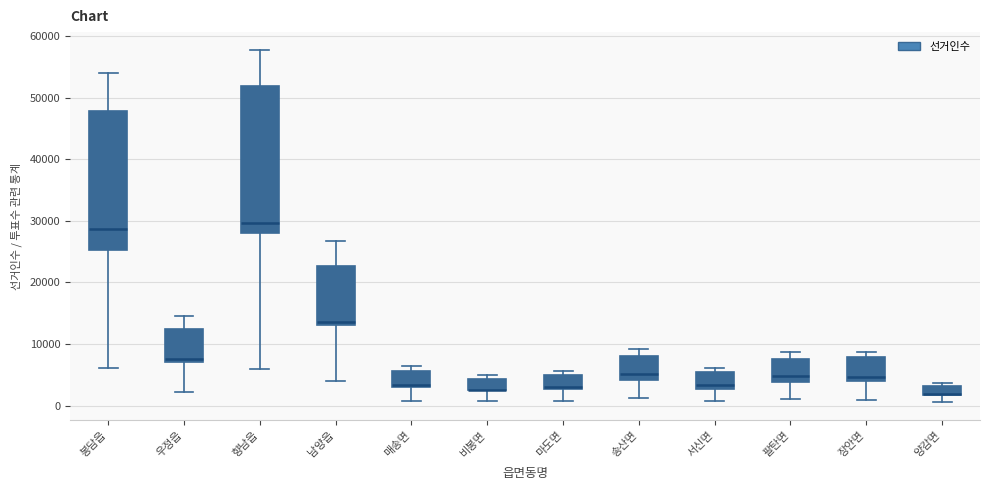

Which box is the tallest, from its lower edge to its upper edge?

향남읍